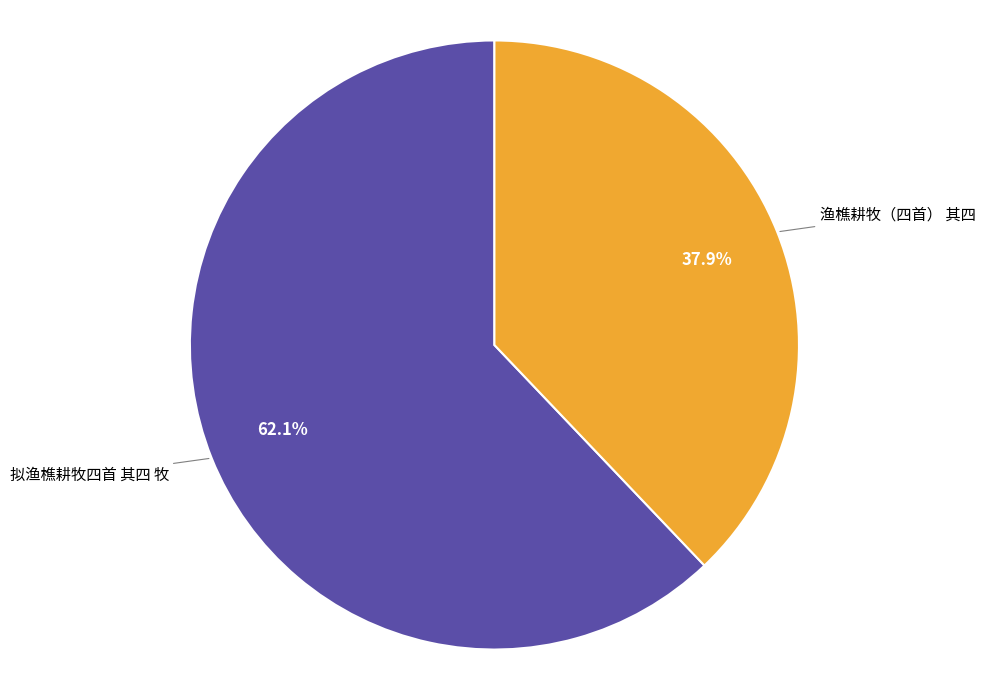

Is there any slice that represents more than half of the pie?

Yes